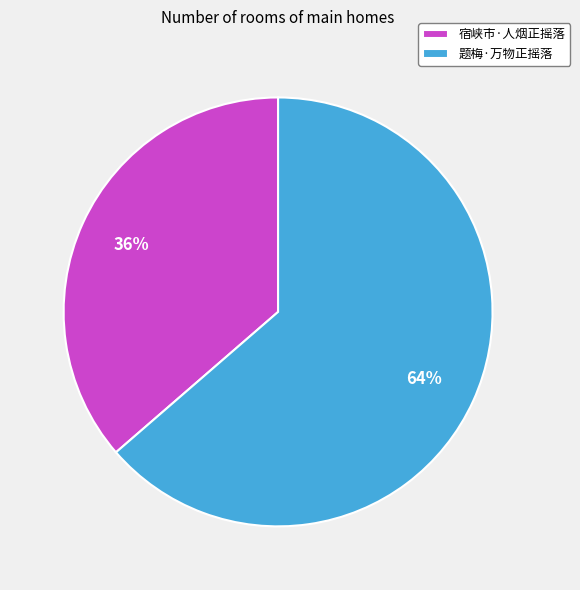

Combined, do 题梅·万物正摇落 and 宿峡市·人烟正摇落 account for over 50%?

Yes